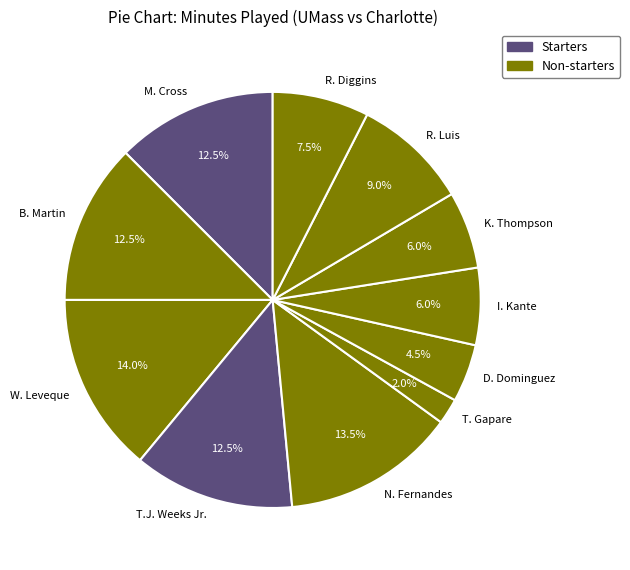

How many segments does this pie chart have?

11